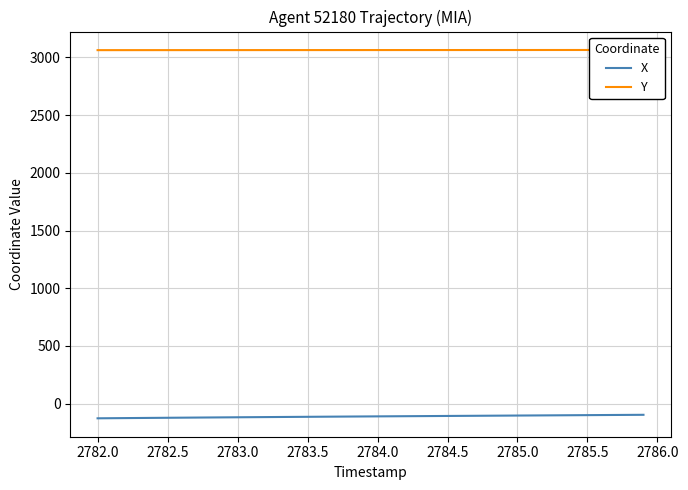

True or false: X has a value of -113.8 at 2783.5.

True